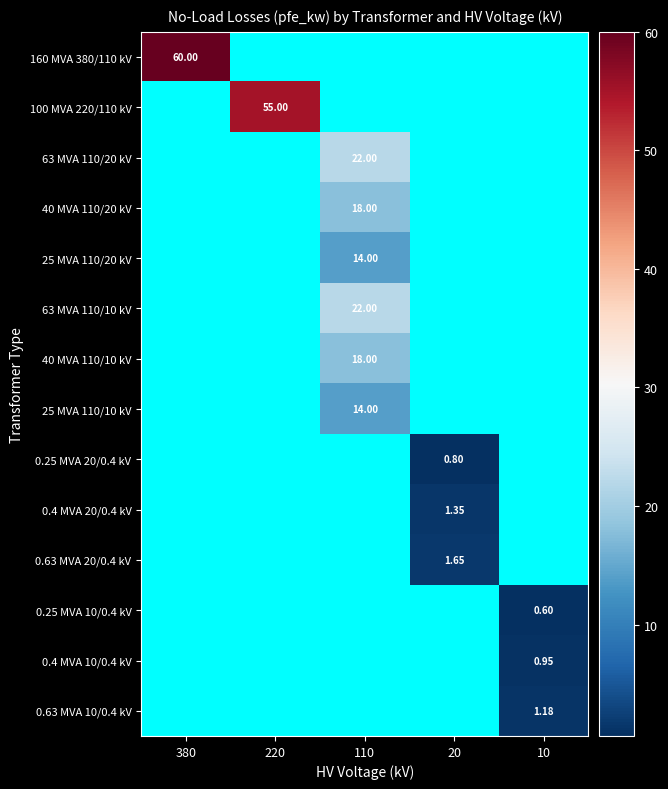

What is the smallest value displayed?

0.6